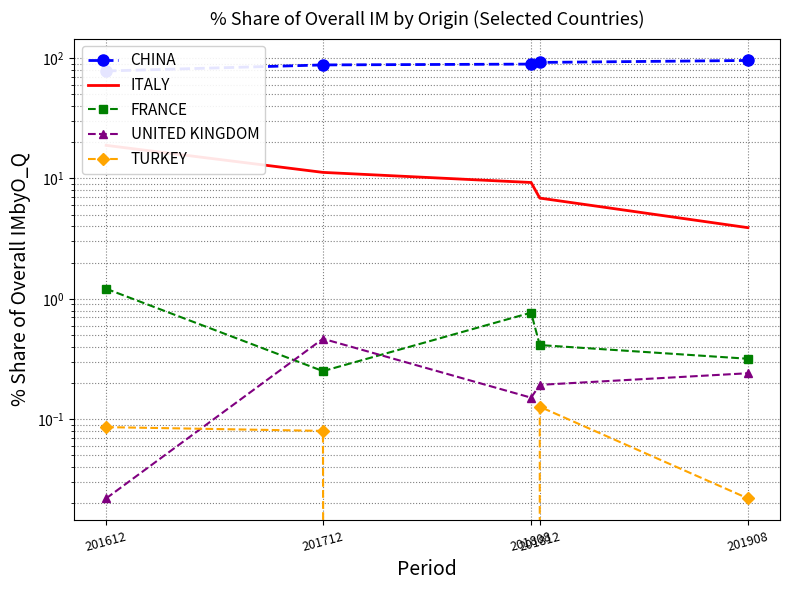

What are all the series names shown in the legend?

CHINA, ITALY, FRANCE, UNITED KINGDOM, TURKEY